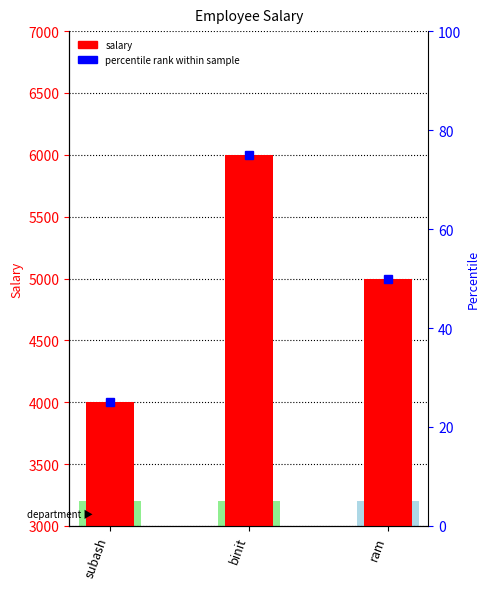

Where is the data nearest to the value 5000?

ram